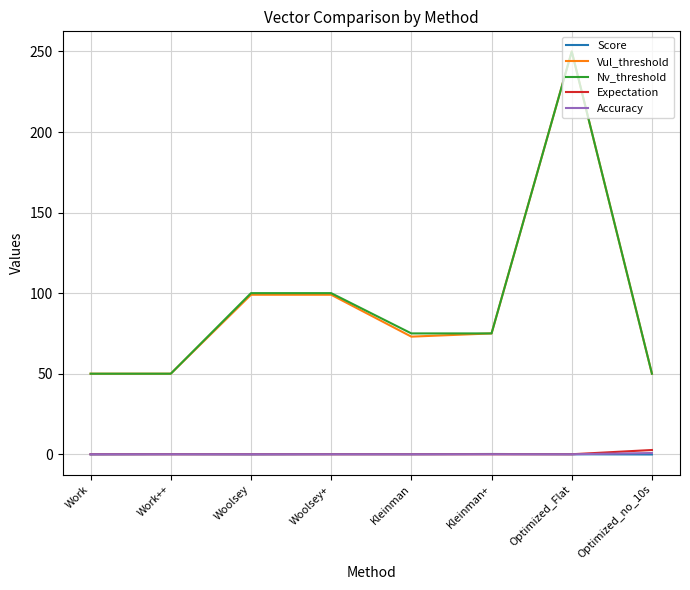

What is the spread (max minus min) of values at Work++?

50.0